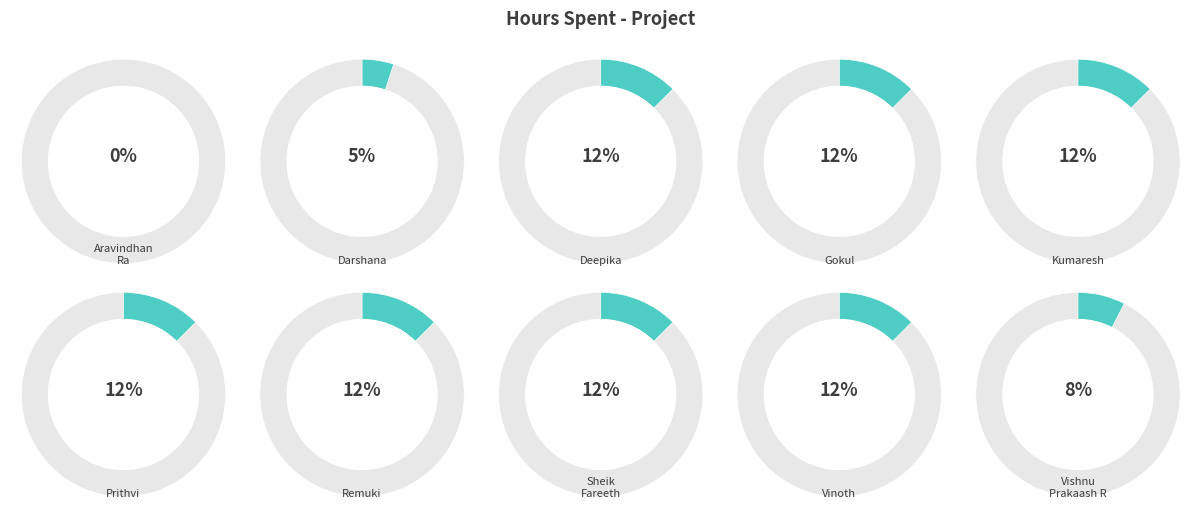

What is the largest slice in the pie chart?

Deepika